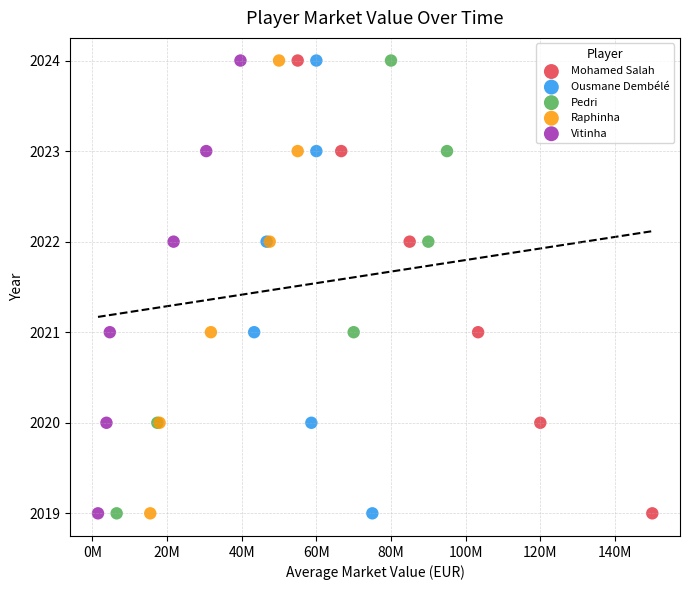

What are all the series names shown in the legend?

Mohamed Salah, Ousmane Dembélé, Pedri, Raphinha, Vitinha